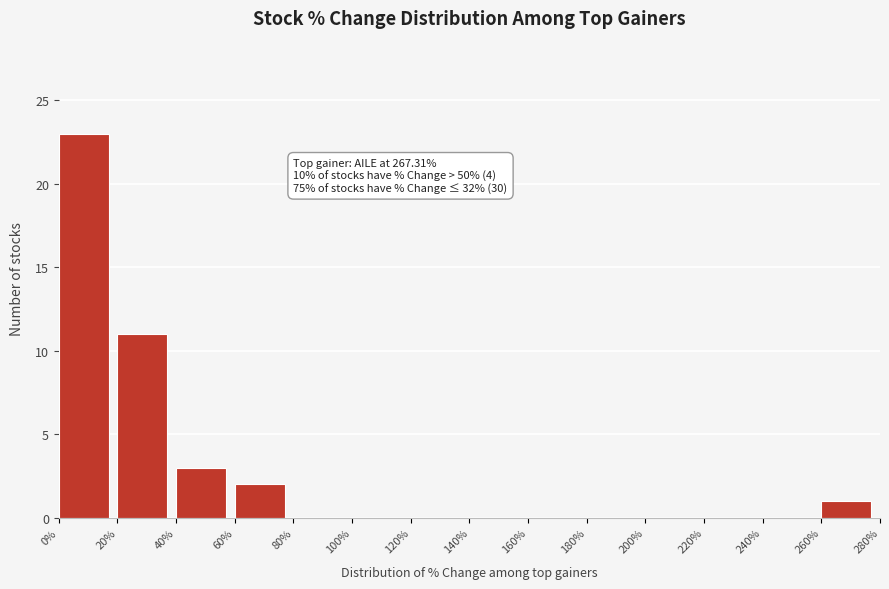

Which range on the x-axis has the tallest bar?

0% to 20%